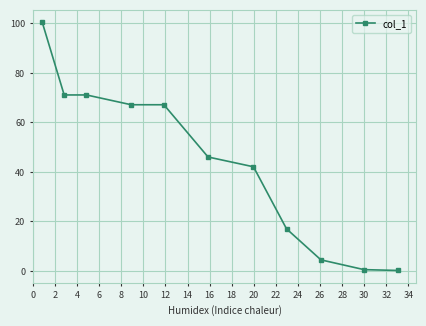

What is the difference between the second highest and second lowest values?

70.5